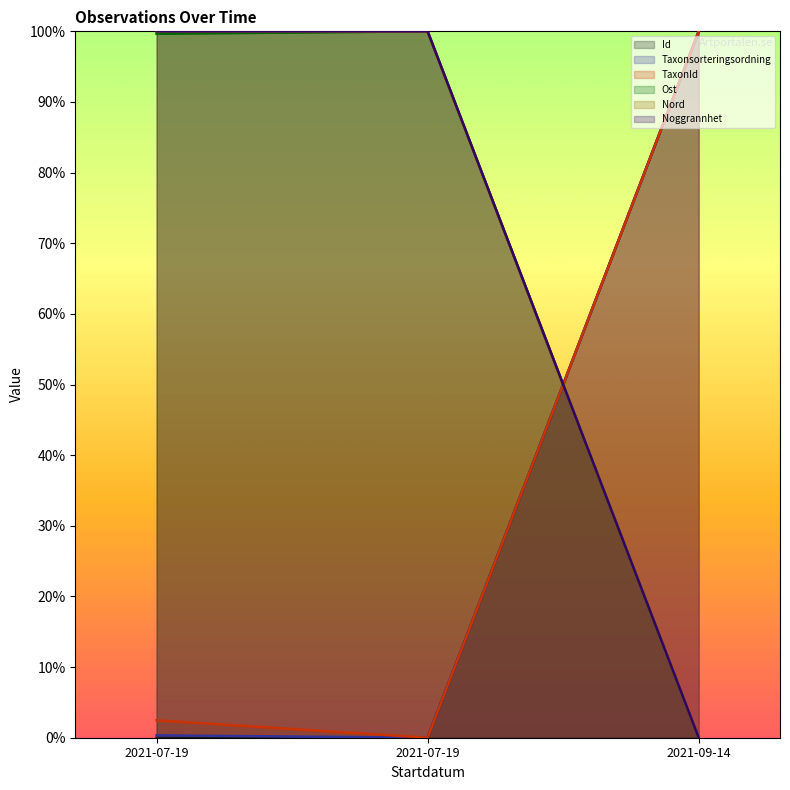

What is the label of the 3rd point from the right?

2021-07-19